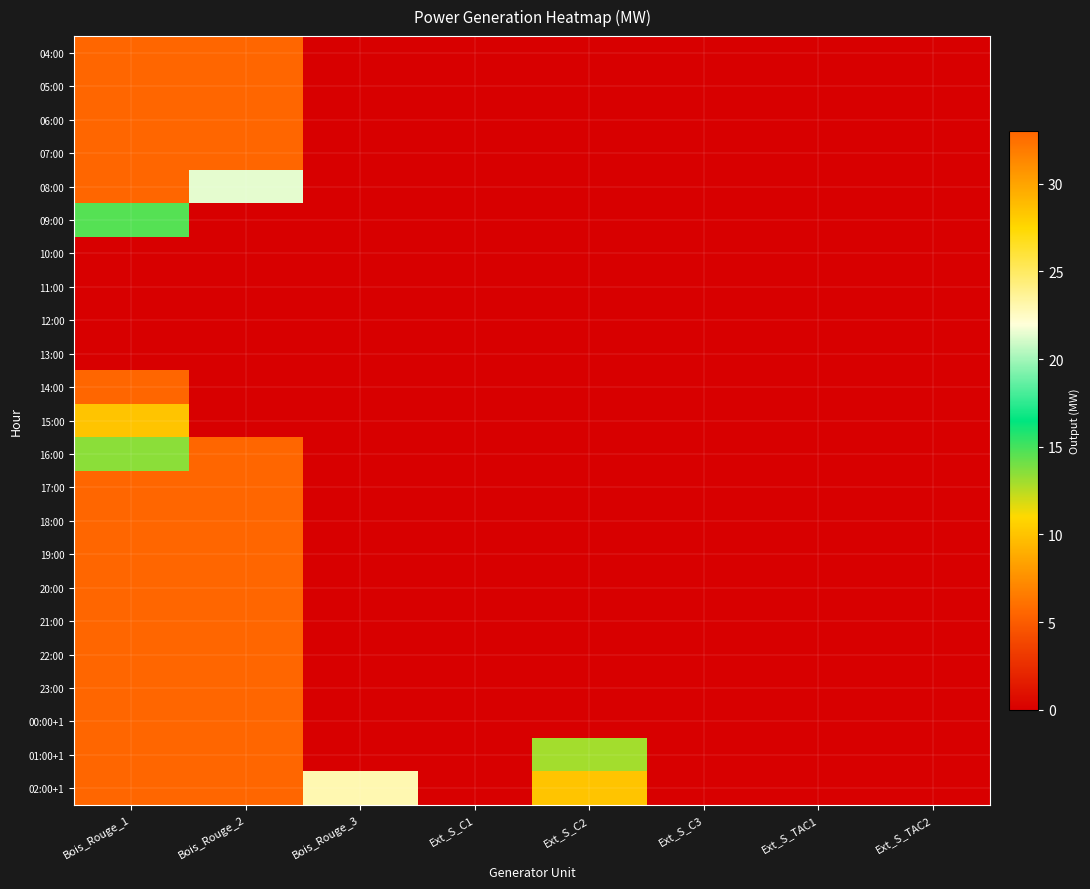

Rank the series by their maximum value, from highest to lowest.

04:00, 05:00, 06:00, 07:00, 08:00, 14:00, 16:00, 17:00, 18:00, 19:00, 20:00, 21:00, 22:00, 23:00, 00:00+1, 01:00+1, 02:00+1, 09:00, 15:00, 10:00, 11:00, 12:00, 13:00